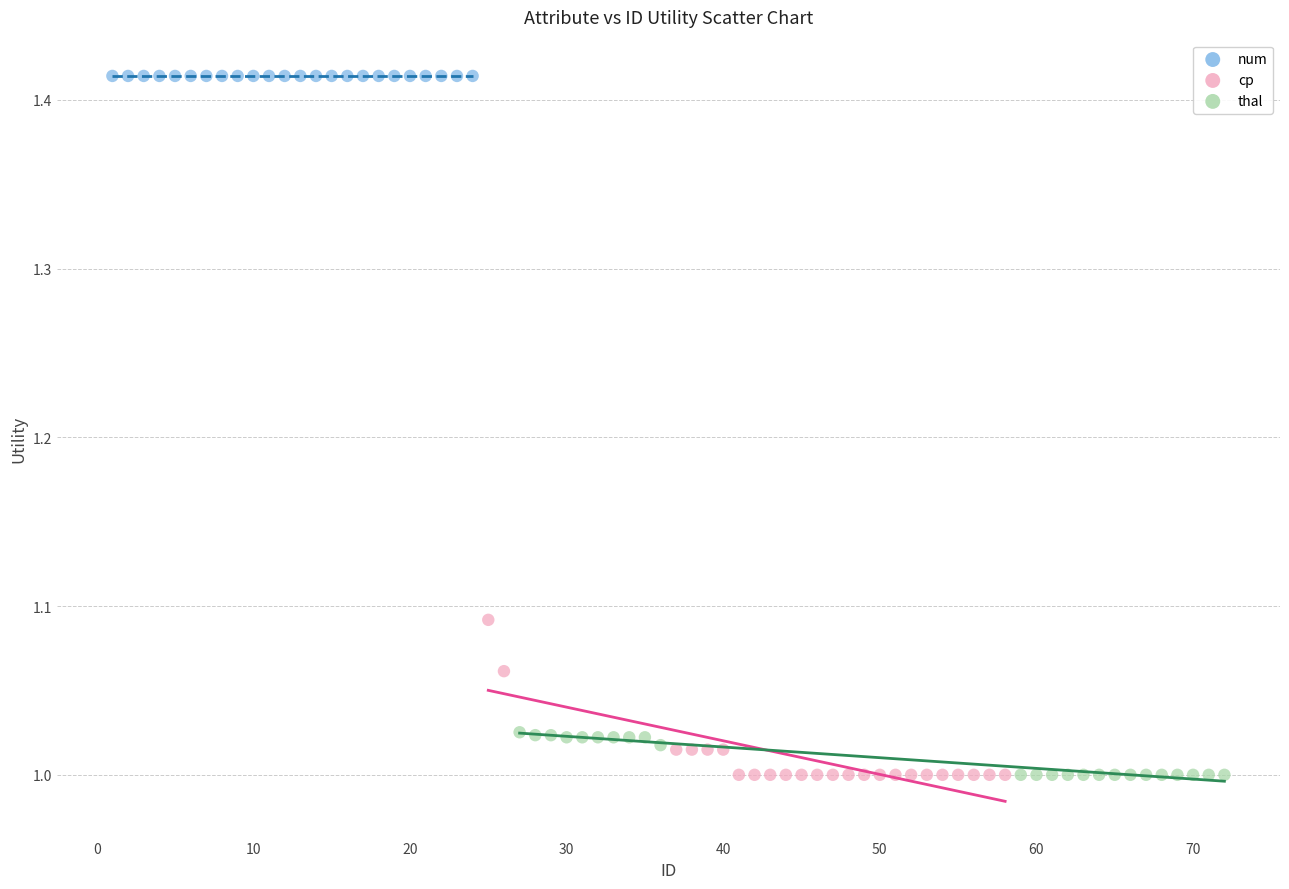

Which series contains the highest Y value?

num